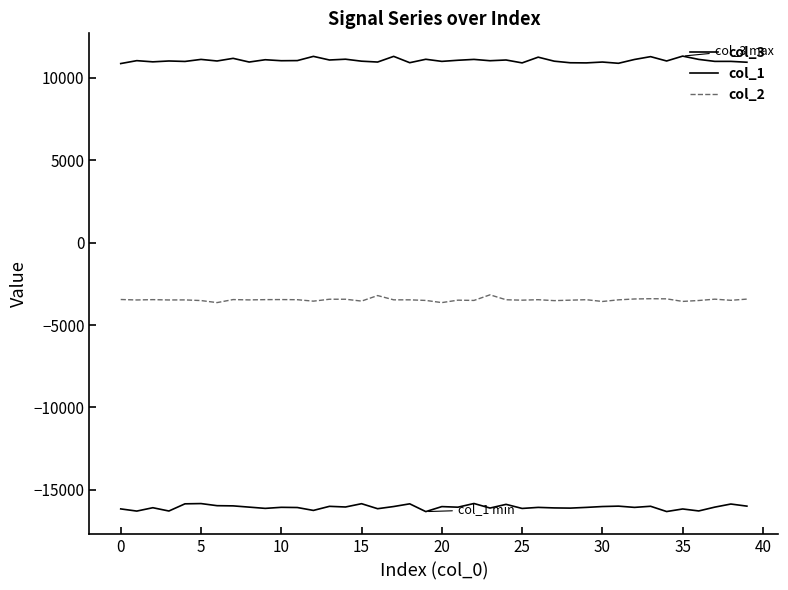

How many interior local valleys does the col_1 series have?

14